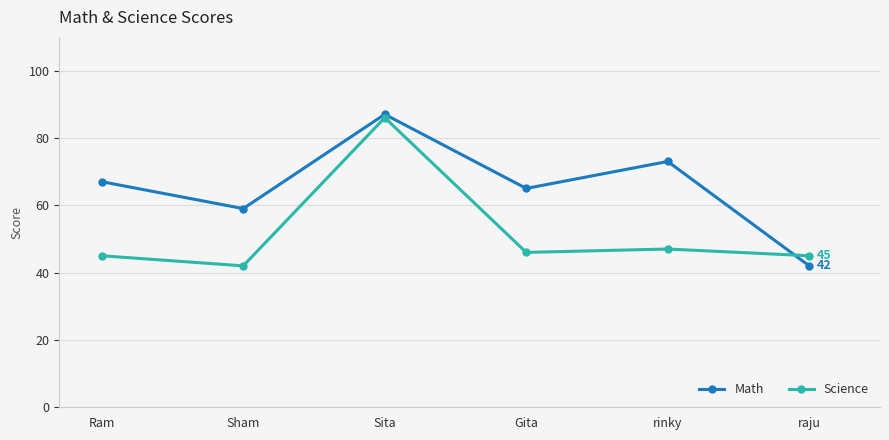

Rank the series by their average value, from lowest to highest.

Science, Math